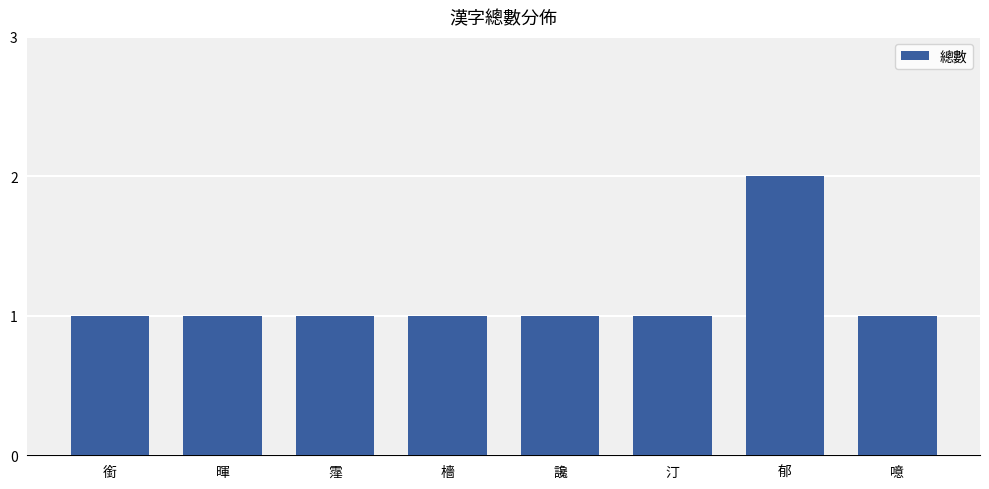

The chart shows a value of 0 at 汀. True or false?

False